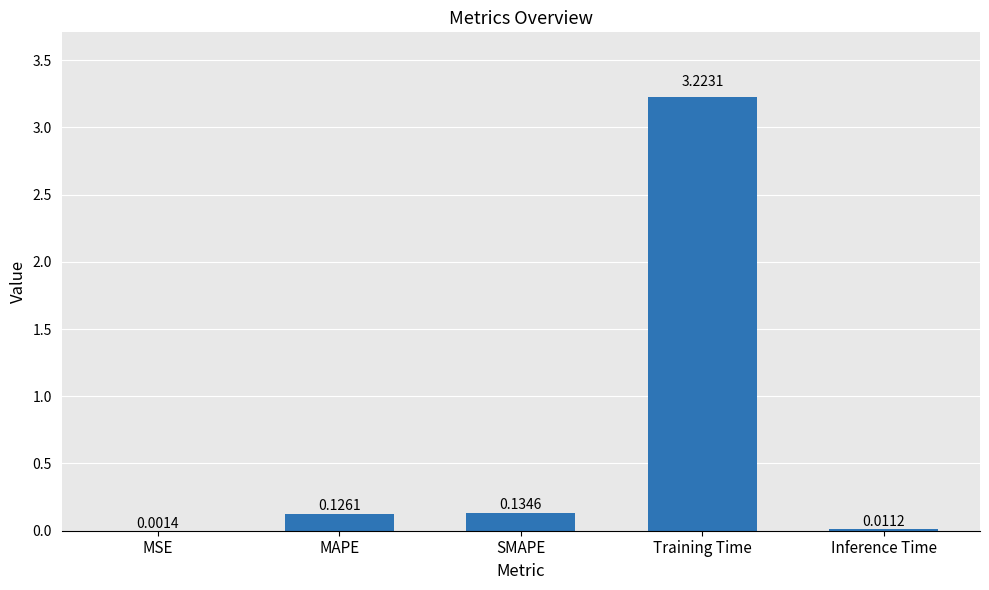

What is the change in value from SMAPE to Training Time?

+3.1